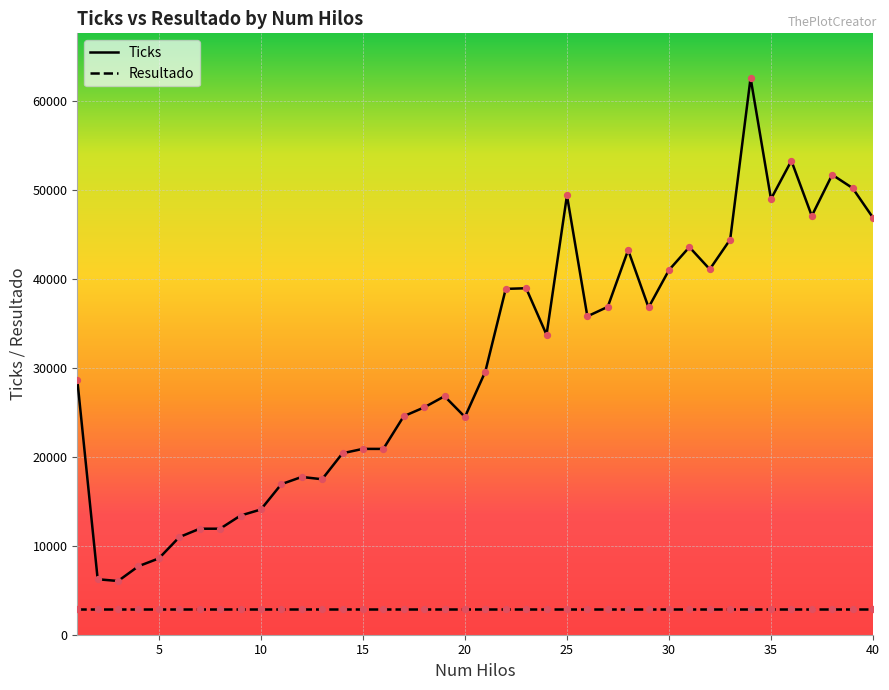

Between 17 and 6, which is larger?

17